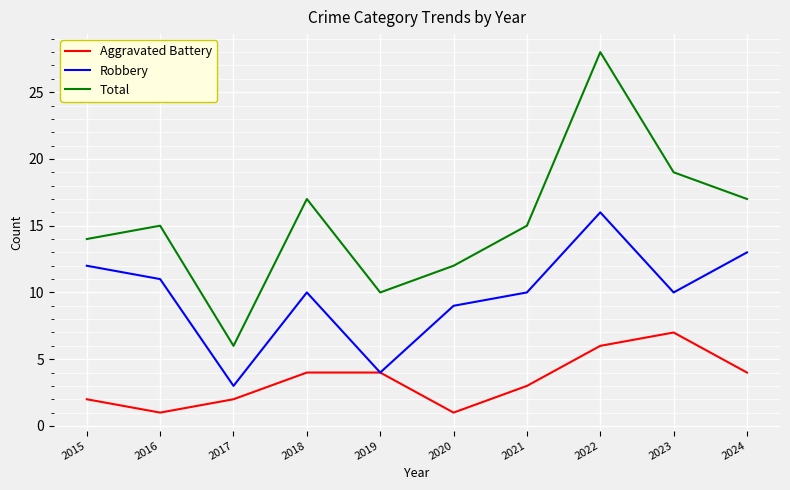

Reading right to left, what are all the values shown in this chart?

Aggravated Battery: 2024=4	2023=7	2022=6	2021=3	2020=1	2019=4	2018=4	2017=2	2016=1	2015=2
Robbery: 2024=13	2023=10	2022=16	2021=10	2020=9	2019=4	2018=10	2017=3	2016=11	2015=12
Total: 2024=17	2023=19	2022=28	2021=15	2020=12	2019=10	2018=17	2017=6	2016=15	2015=14